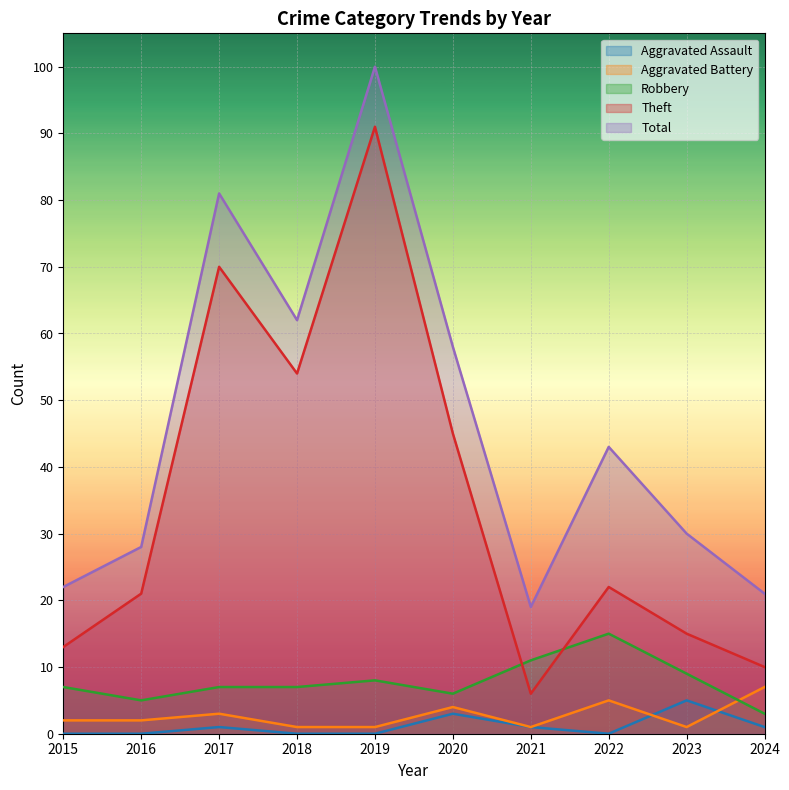

In Total, how many points are higher than both neighbors (excluding endpoints)?

3